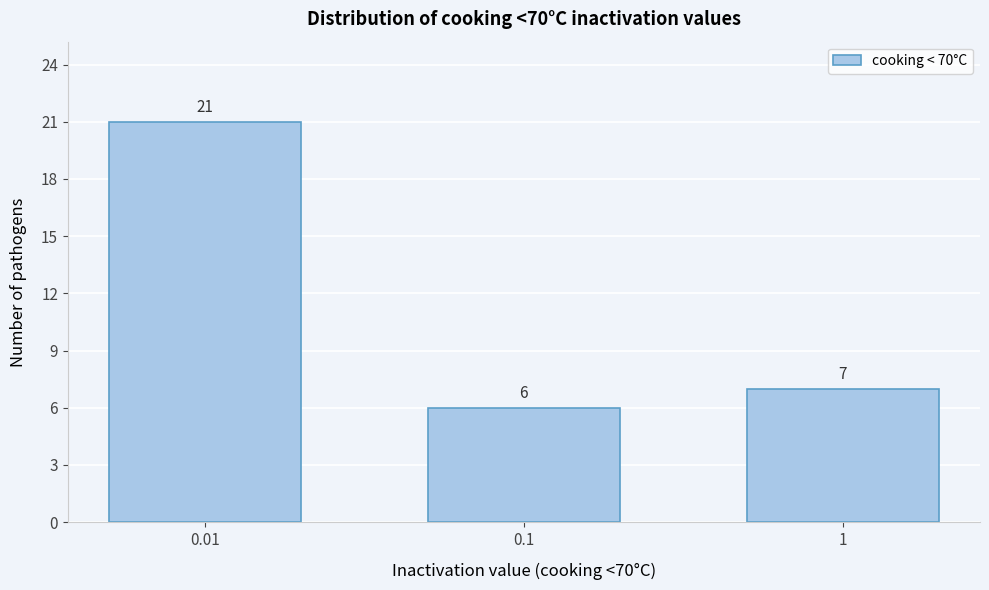

Reading right to left, transcribe all the data shown in this chart.

1=7	0.1=6	0.01=21